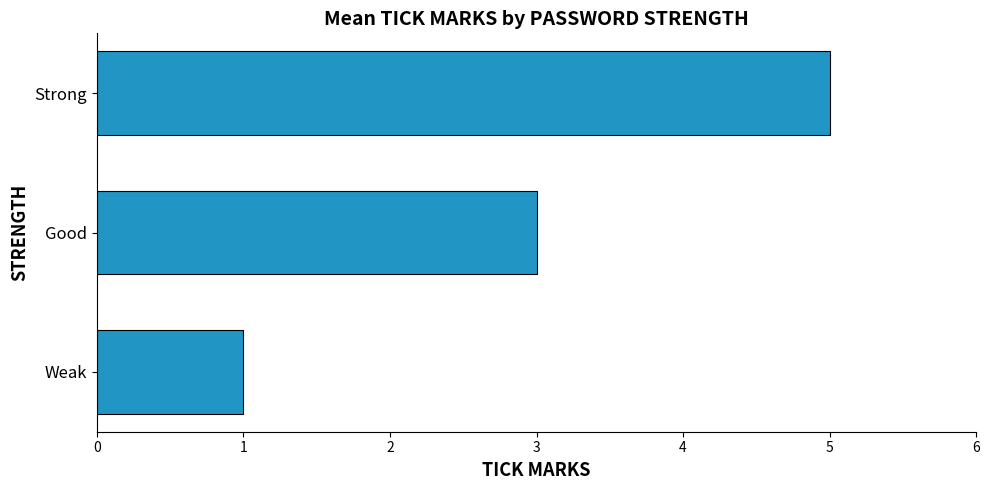

The chart shows a value of 5 at Strong. True or false?

True